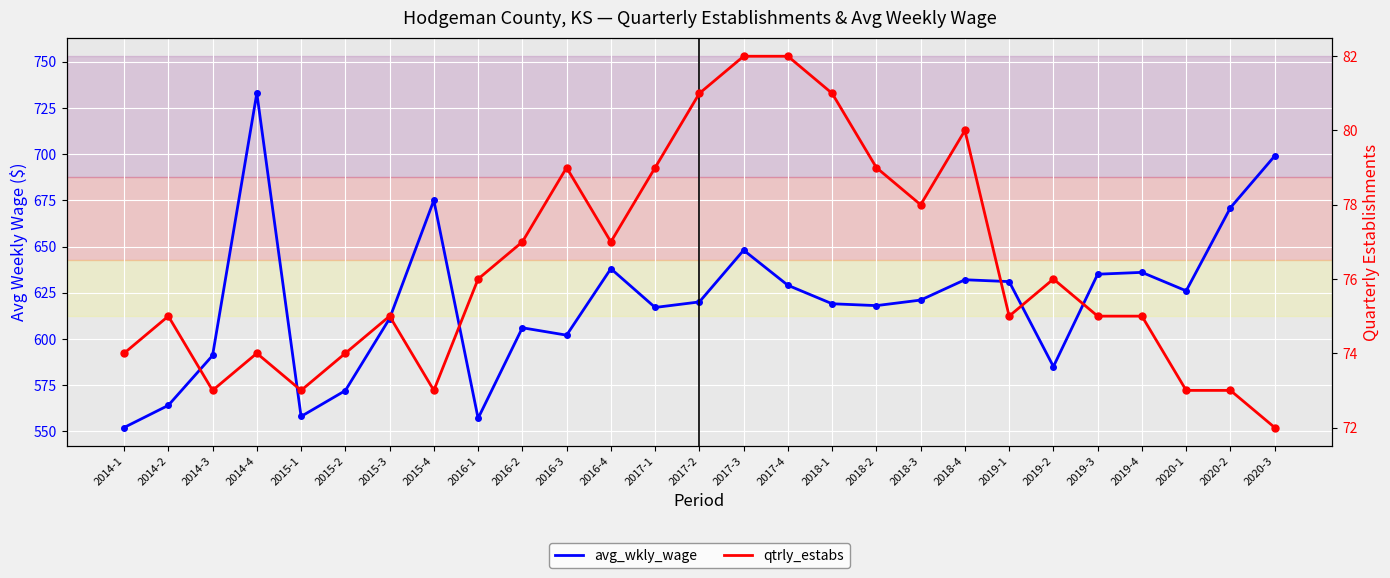

In avg_wkly_wage, how many points are lower than both neighbors (excluding endpoints)?

7